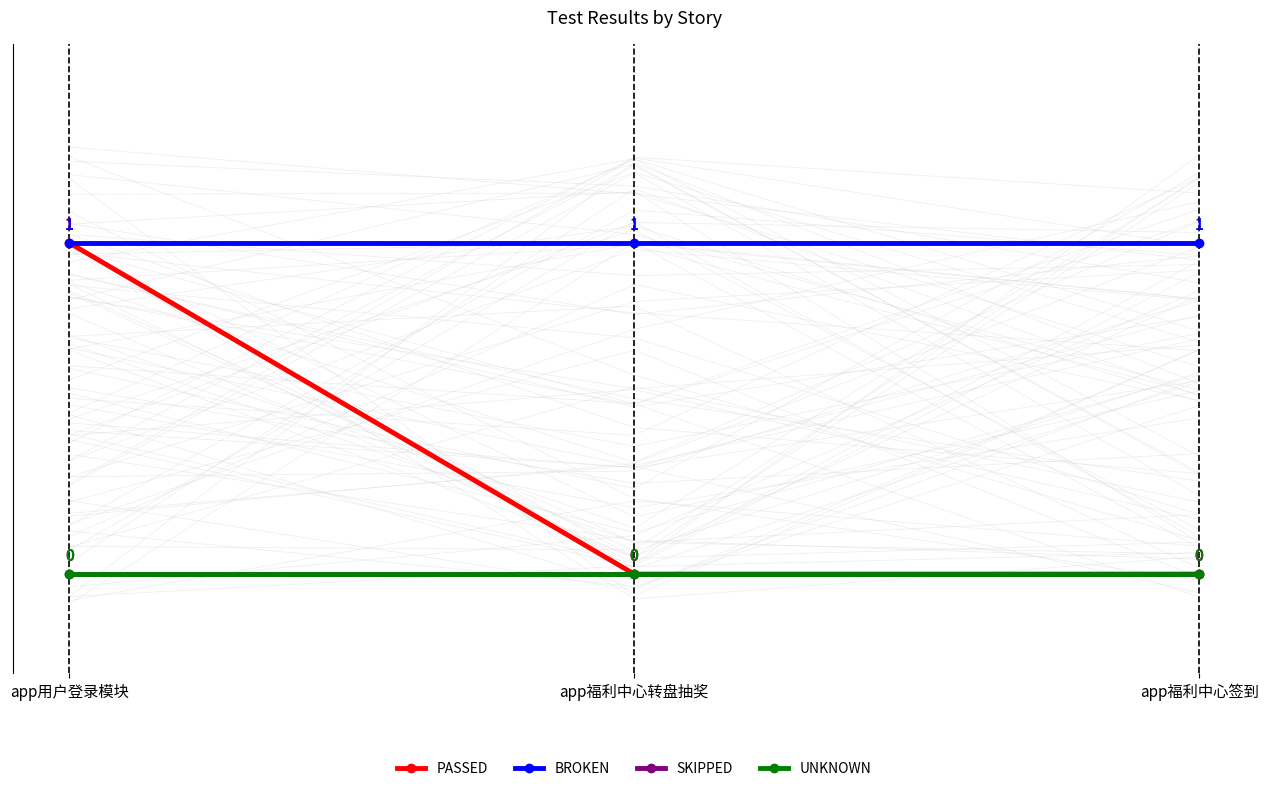

Rank the series at app福利中心签到 from highest to lowest value.

BROKEN, PASSED, SKIPPED, UNKNOWN